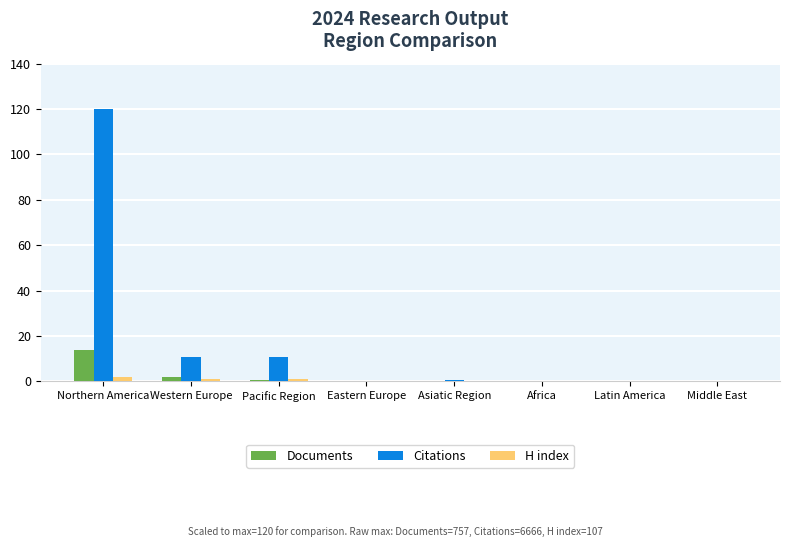

What is the sum of all H index values?

4.9